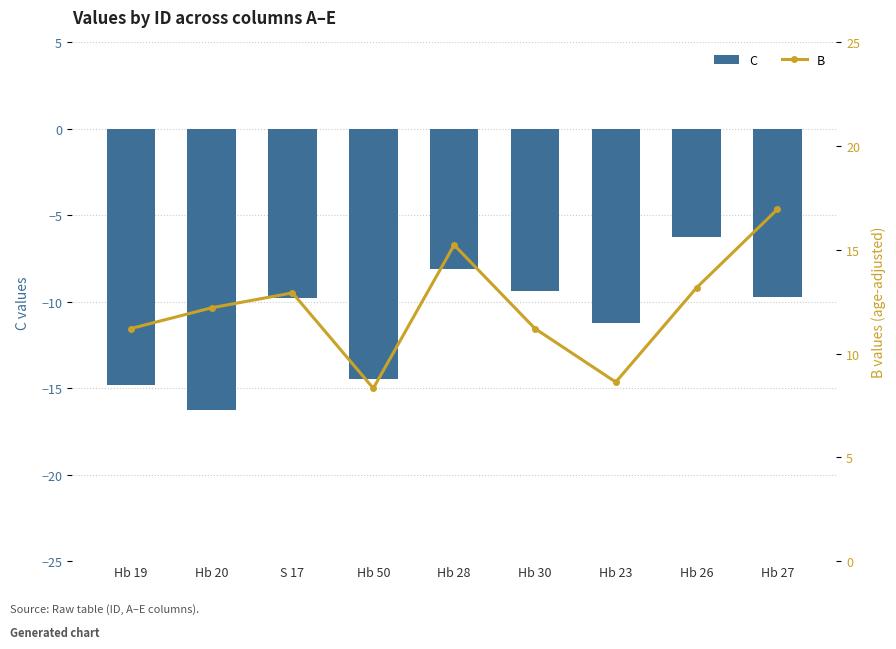

What is the sum of all B values?

109.9